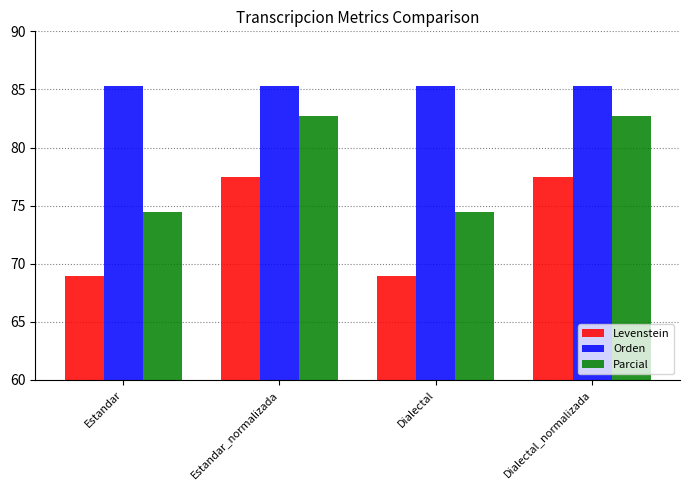

What is the minimum value shown in the chart?

69.0